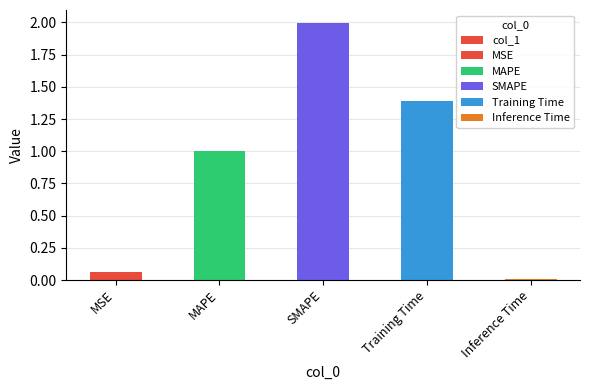

What is the approximate value at Training Time?

1.4